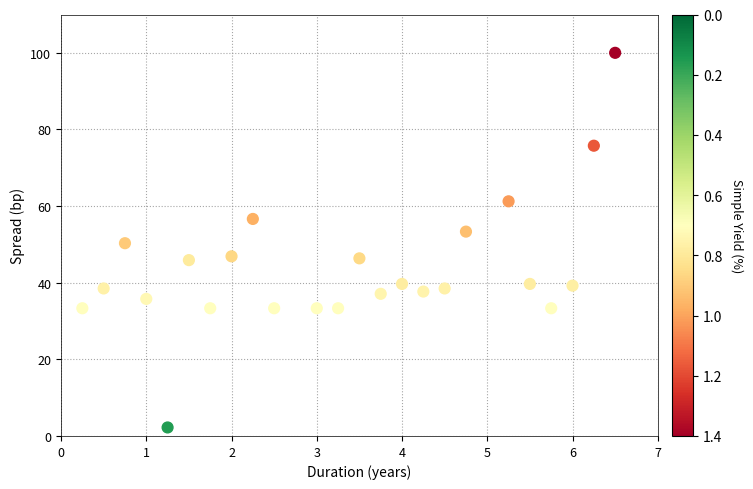

What is the range of X values (max minus min)?

6.2